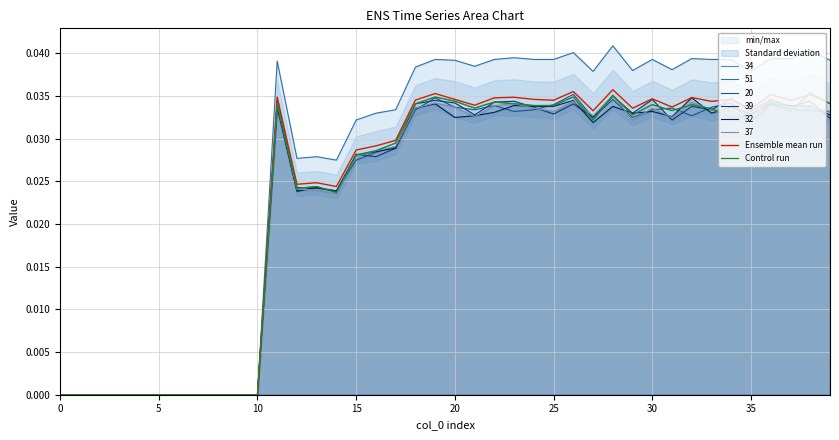

True or false: Ensemble mean run has a value of -0.0 at 15.

False